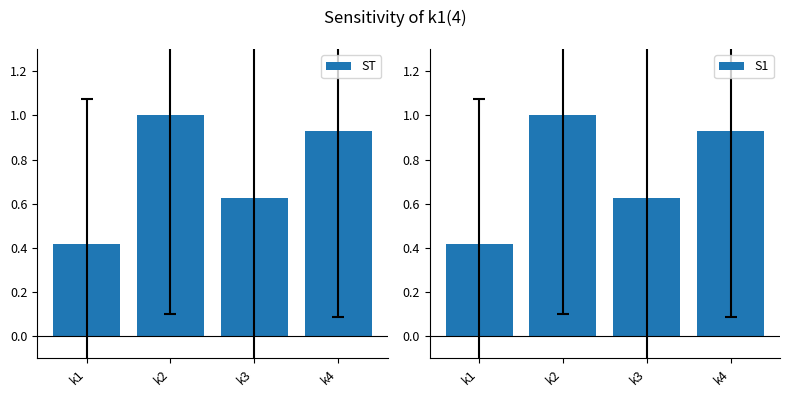

How many groups of bars are there?

4